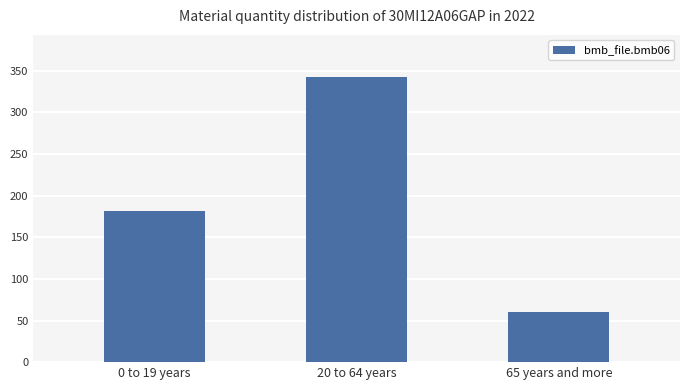

What is the change in value from 0 to 19 years to 65 years and more?

-121